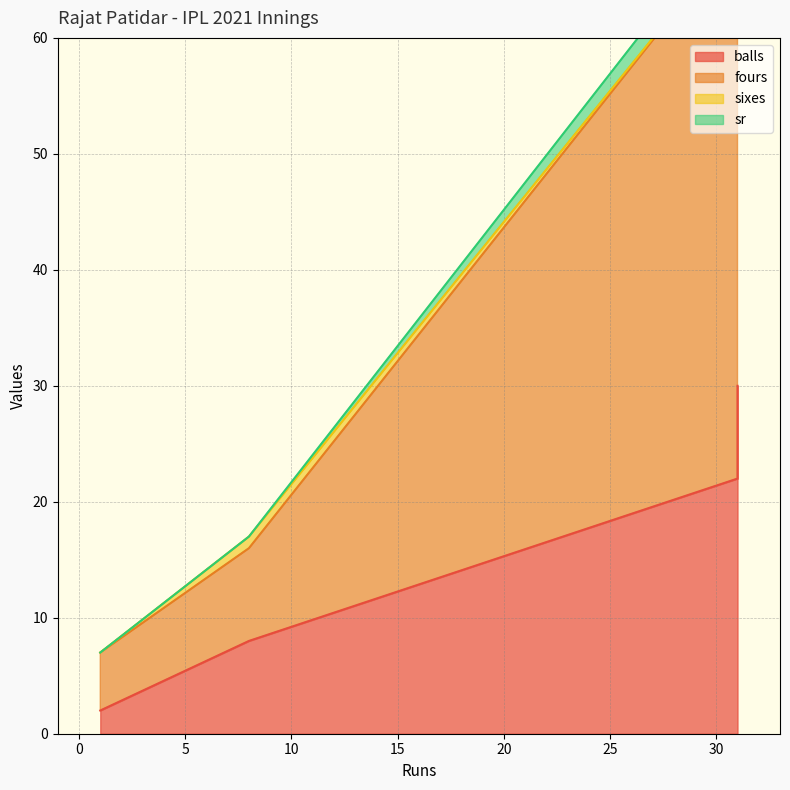

Does the chart display data point markers on the line(s)?

No